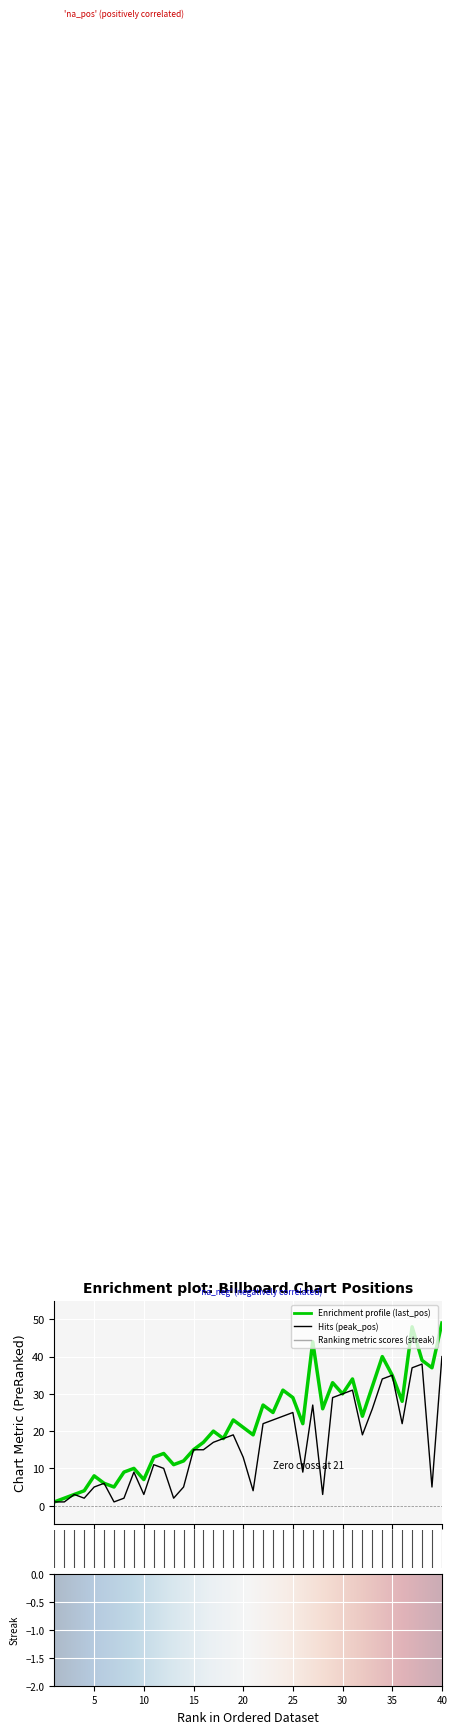

At which label is streak closest to 18?

16